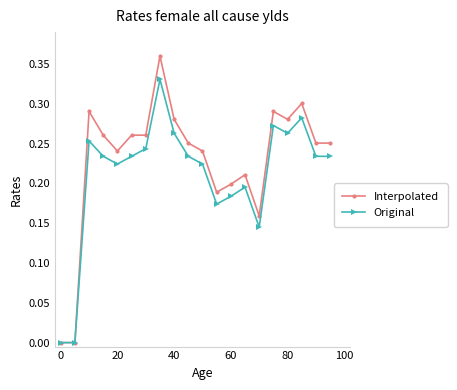

Count the Original values in the range 0 to 1.

20